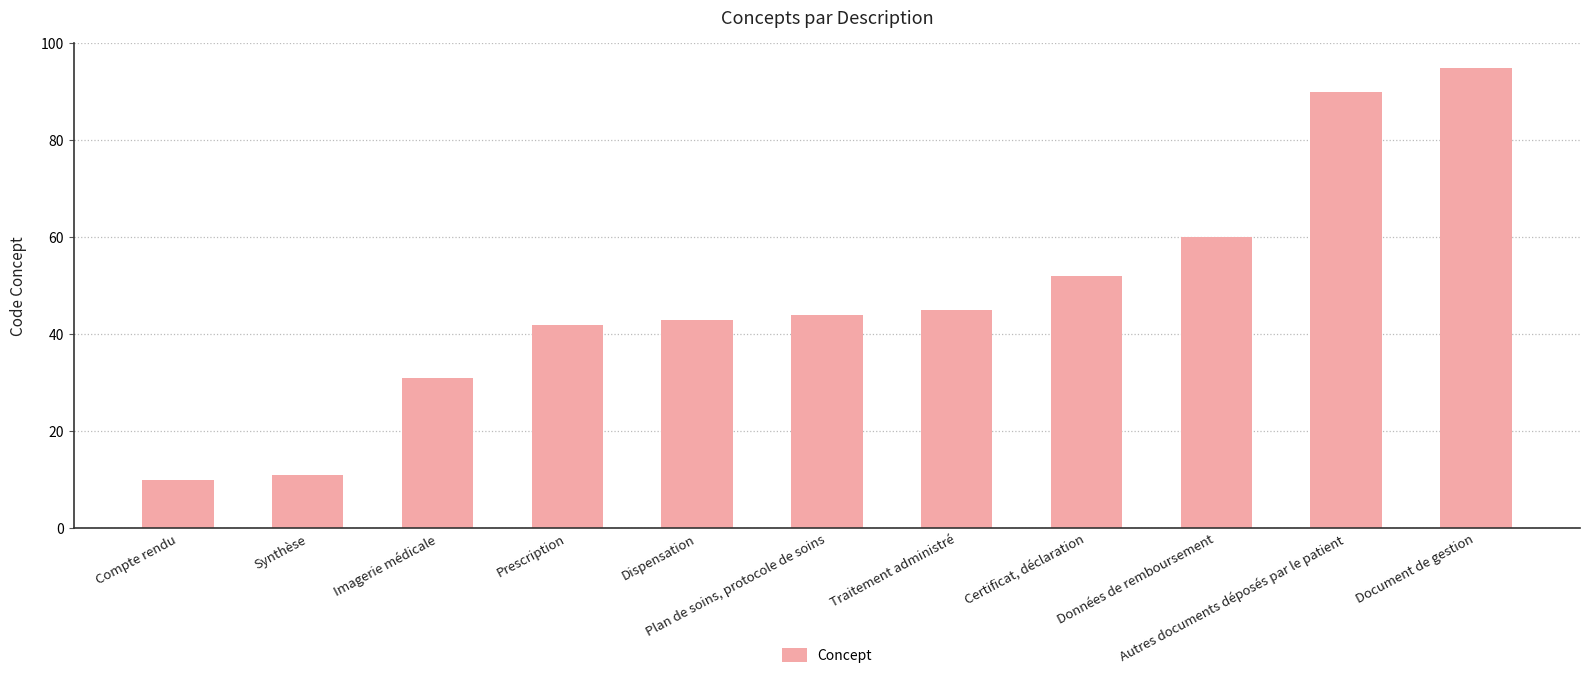

Are the bars horizontal?

No